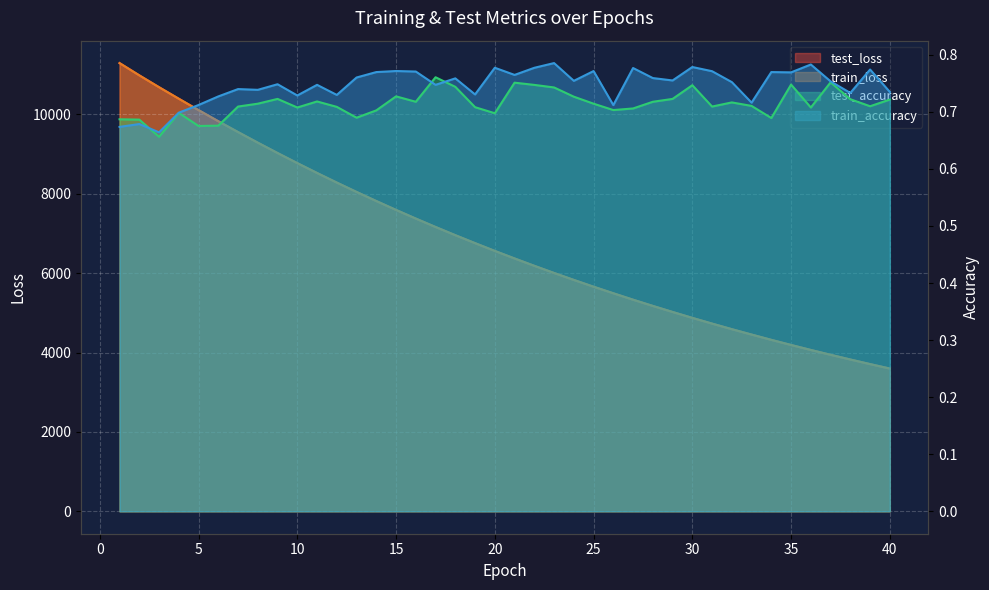

Which series has the largest total across all categories?

test_loss